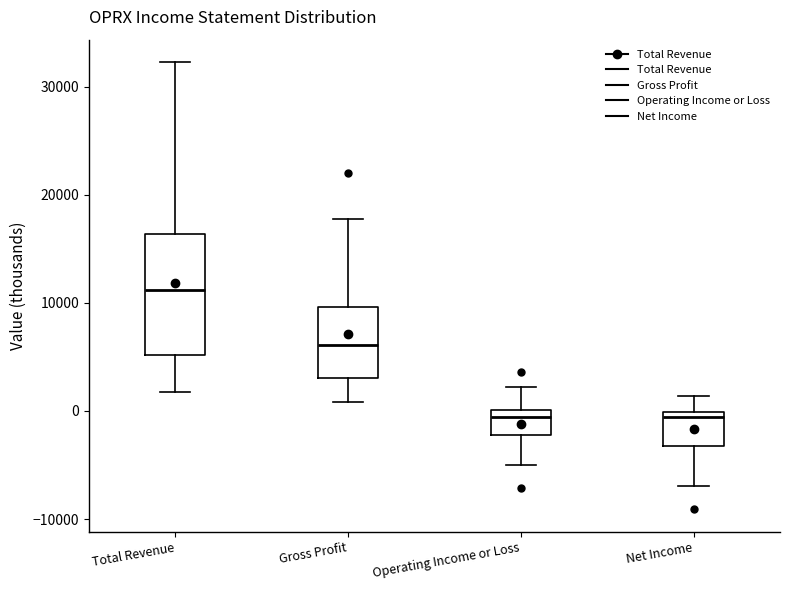

Reading left to right, transcribe this box plot: for each box, give where its median line is, the range the box spans, and where its two whiskers end, as read against the y-axis. The values are not printed on the chart, so give them approximately, as read against the axis.

Total Revenue: median 11000, box 5000 to 16000, whiskers 2000 to 32000
Gross Profit: median 6000, box 3000 to 10000, whiskers 1000 to 18000
Operating Income or Loss: median -1000, box -2000 to 0, whiskers -5000 to 2000
Net Income: median -1000, box -3000 to 0, whiskers -7000 to 1000